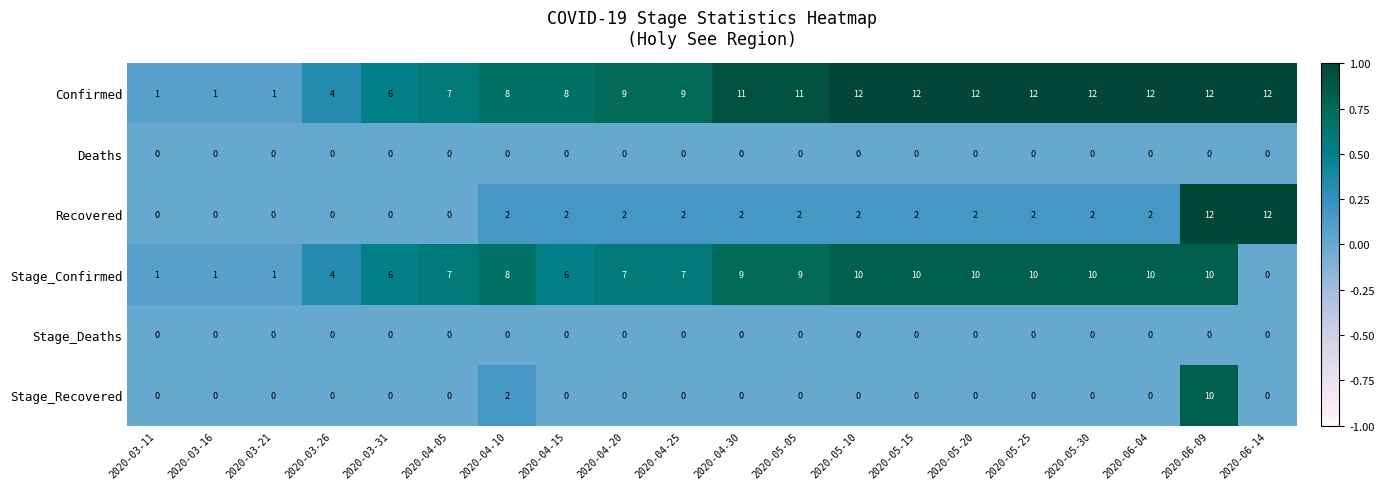

True or false: Recovered has a value of 2 at 2020-04-20.

True